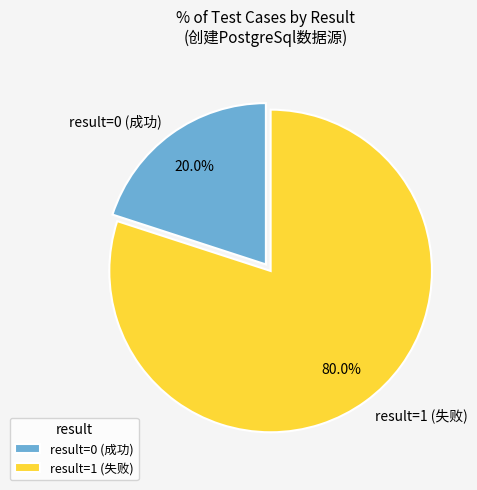

What portion of the pie excludes result=0 (成功)?

80.0%